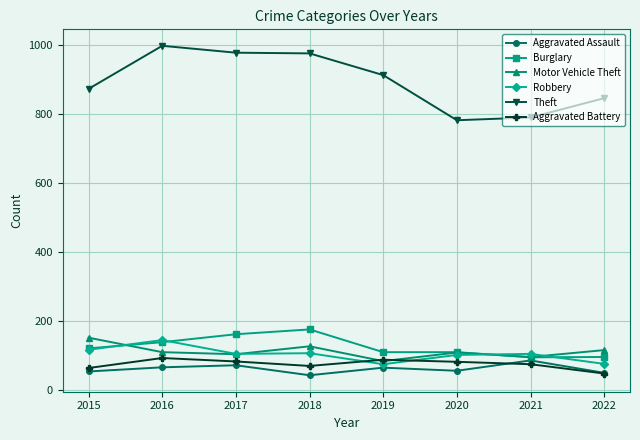

Read the Aggravated Battery value at 2015.

64